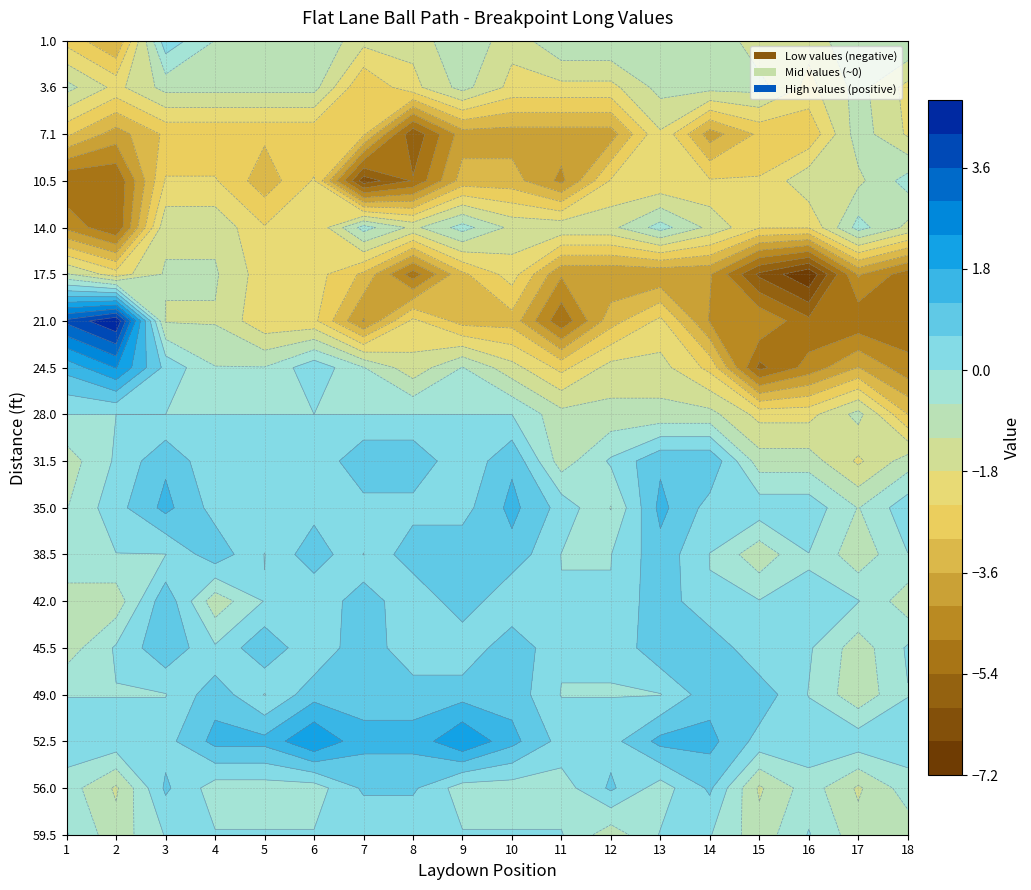

List the series in order of their peak value, lowest first.

17.5, 3.6, 7.1, 14.0, 10.5, 28.0, 59.5, 1.0, 56.0, 49.0, 38.5, 42.0, 45.5, 31.5, 35.0, 52.5, 24.5, 21.0